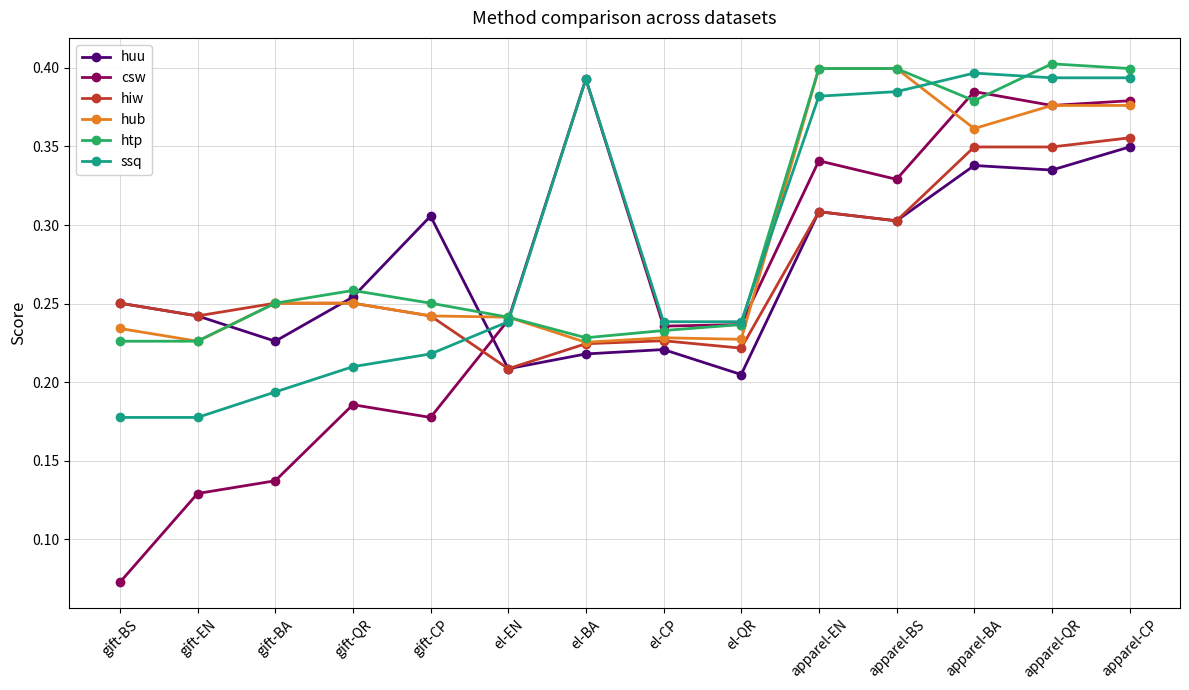

In ssq, how many points are higher than both neighbors (excluding endpoints)?

2